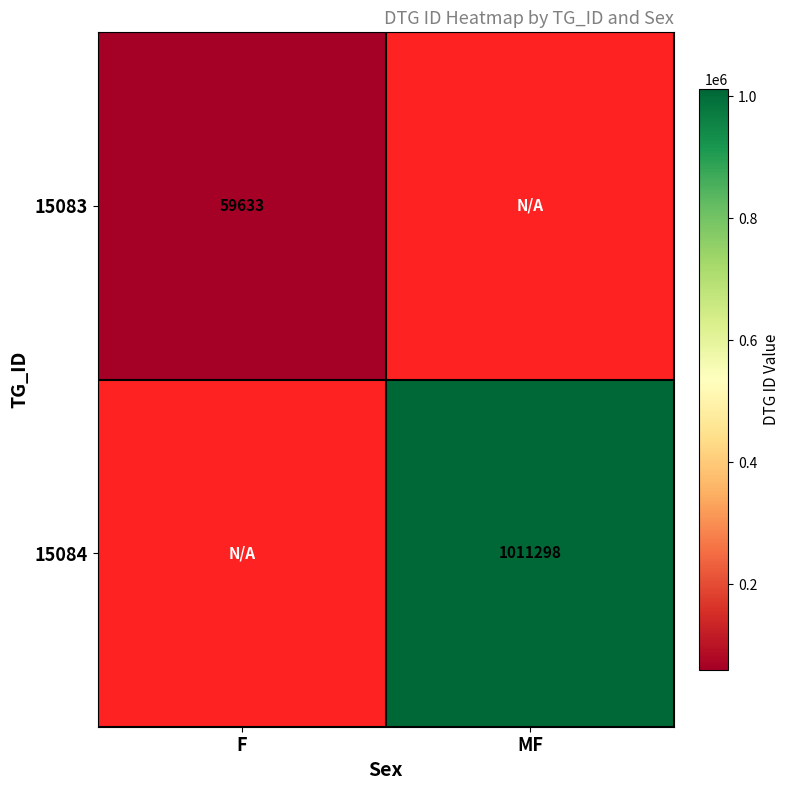

True or false: 15084 has a value of 444324 at MF.

False